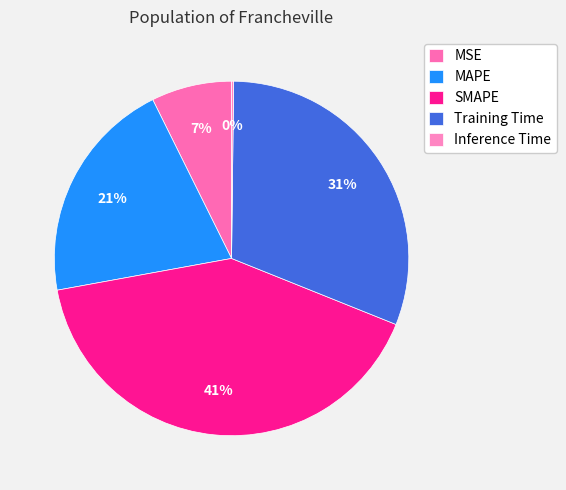

What is the change in value from MAPE to SMAPE?

+1.0